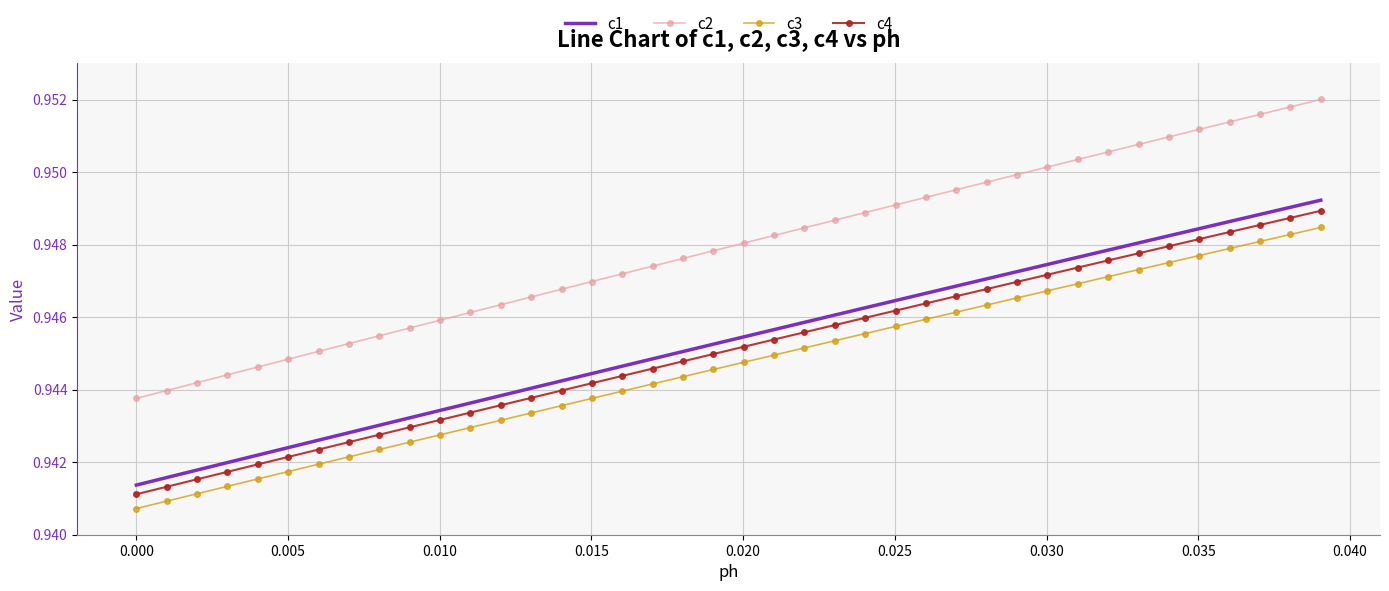

What is the sum of all c1 values?

37.8